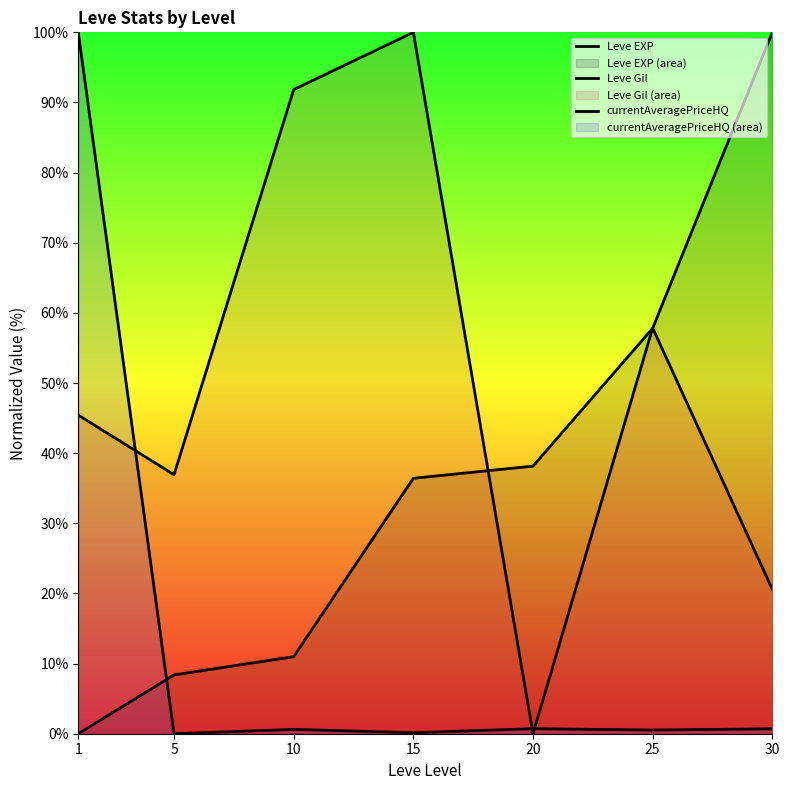

True or false: Leve Gil has a value of 57.8 at 25.

True